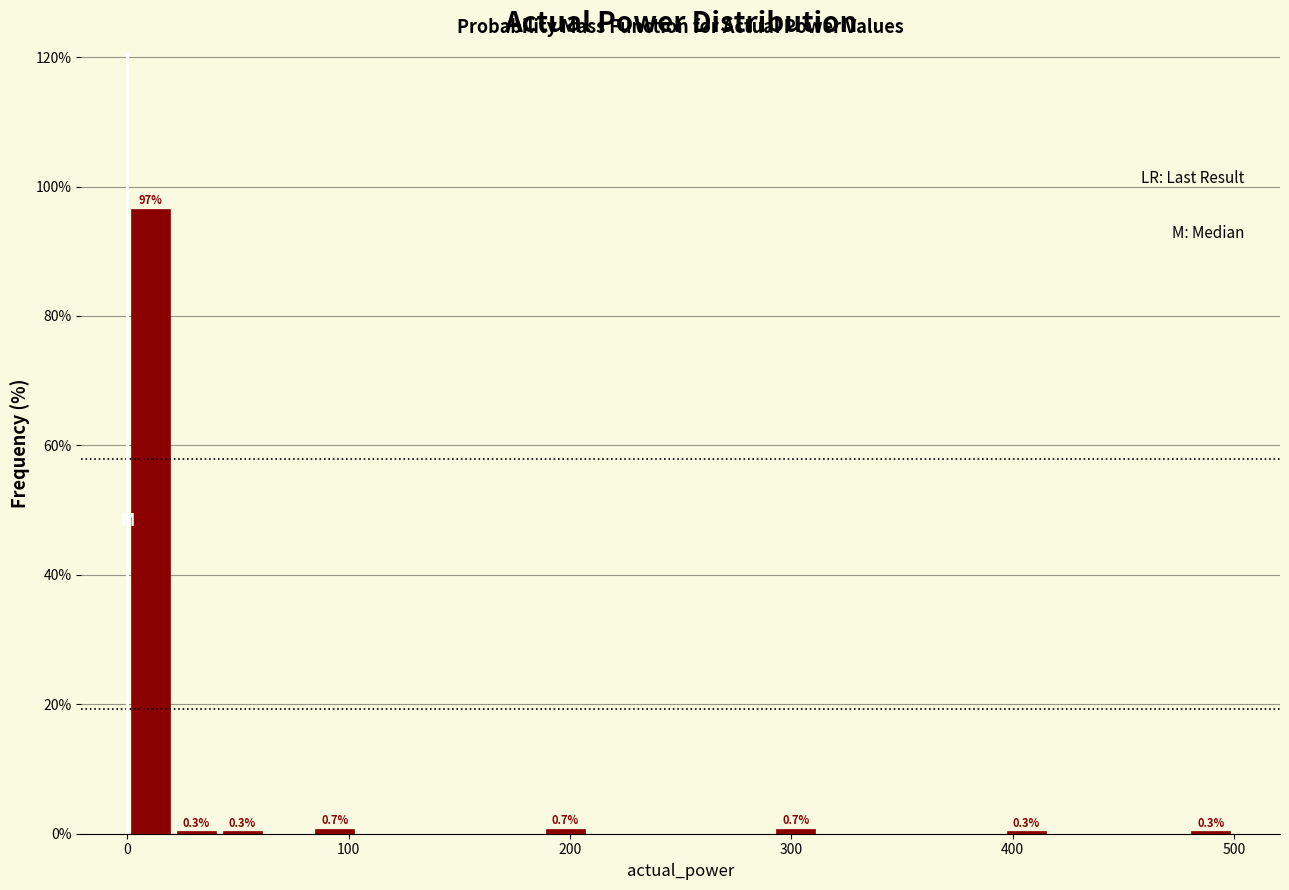

Read against the x-axis, roughly where is the centre of the tallest bar?

10